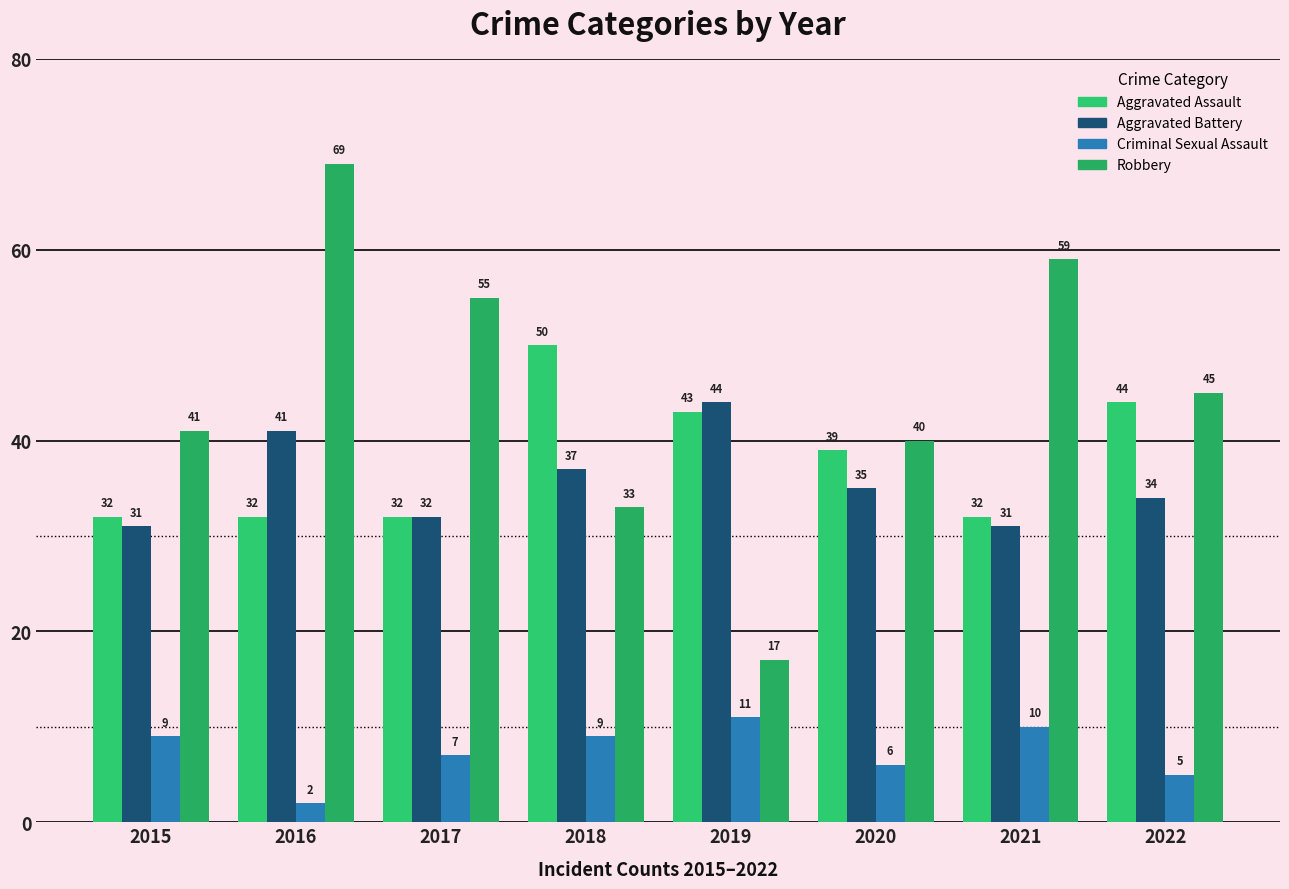

What is the total value across all series at 2018?

129